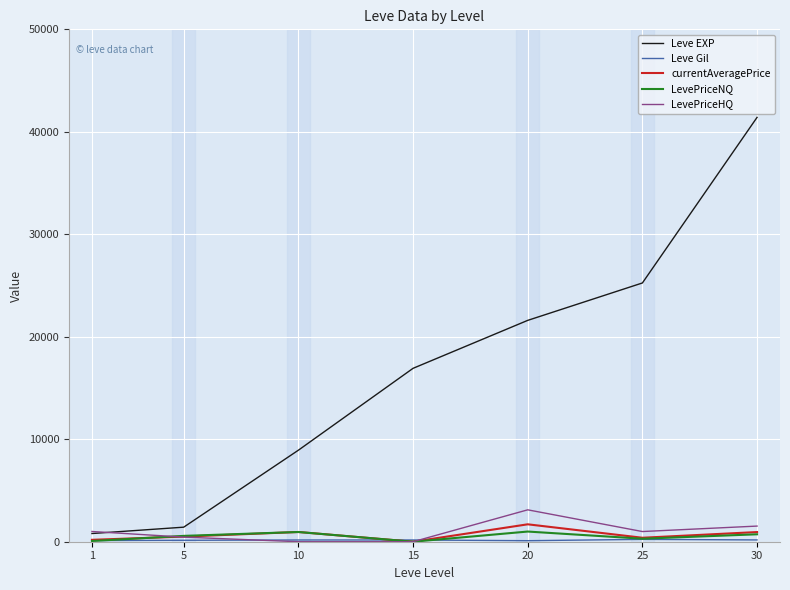

At which category is the sum across all series the highest?

30